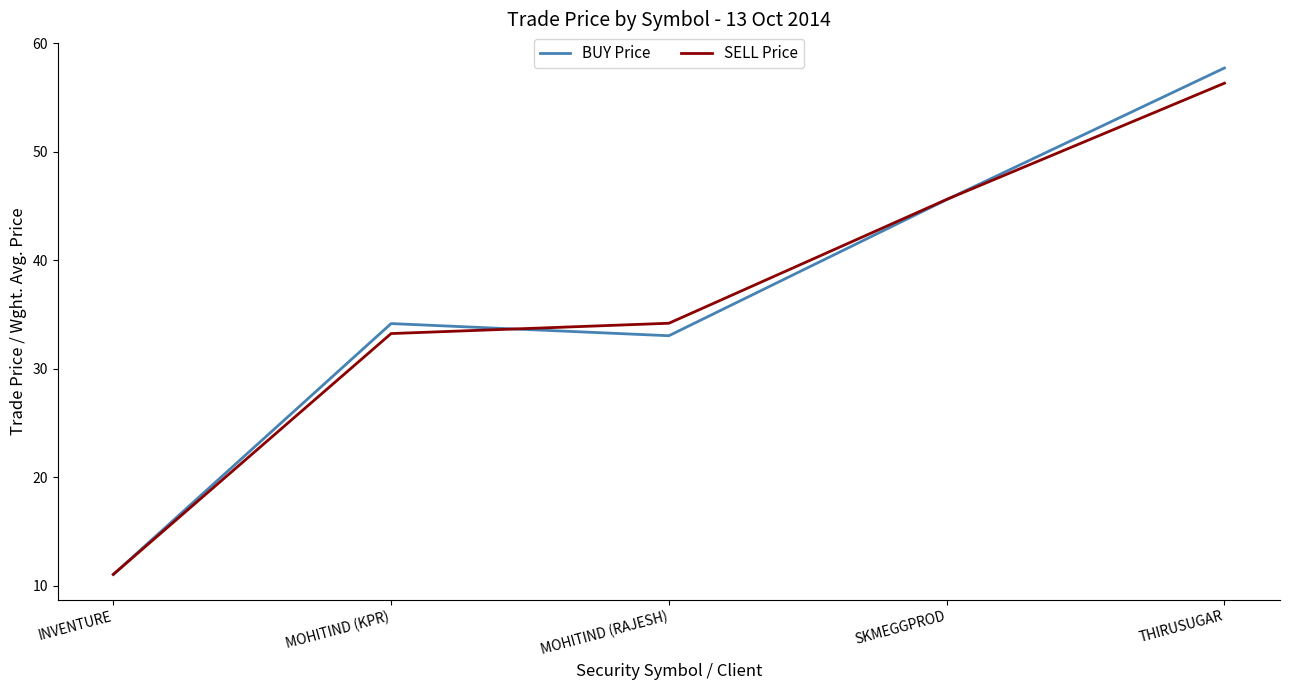

Which series has the widest spread of values?

BUY Price